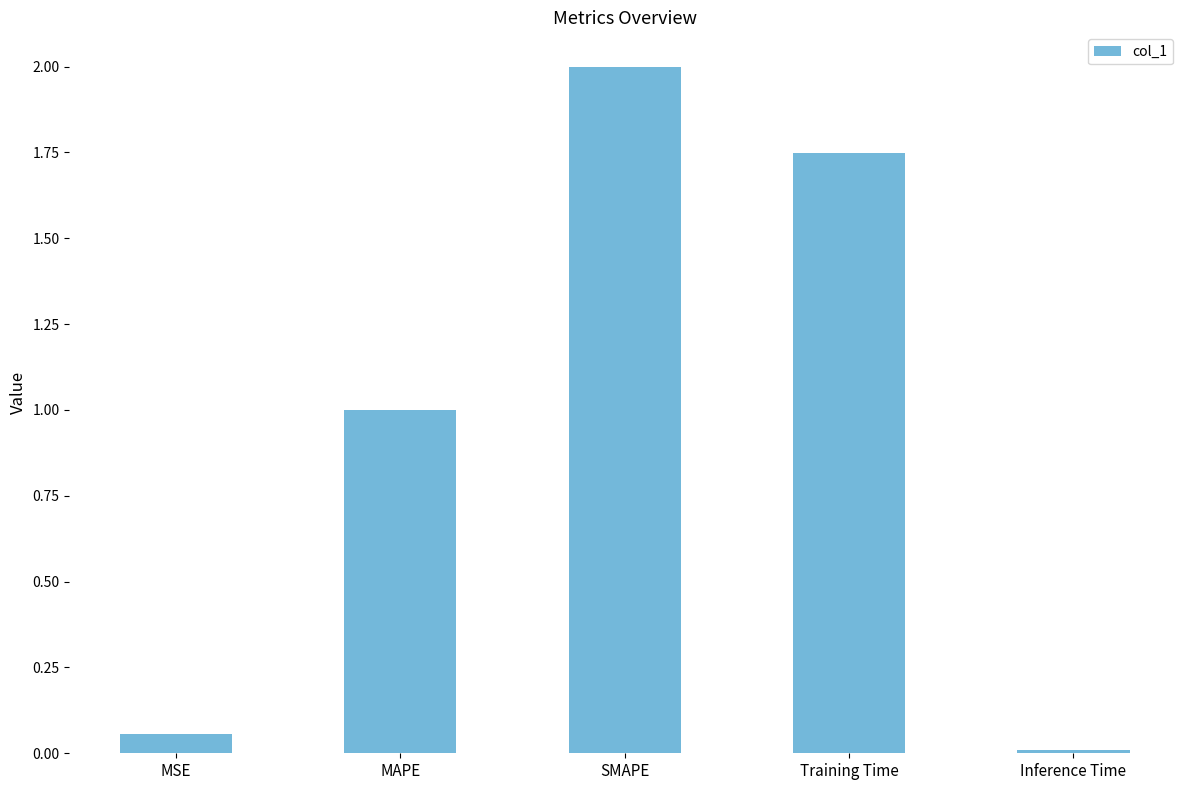

Rank the categories by value from lowest to highest.

Inference Time, MSE, MAPE, Training Time, SMAPE